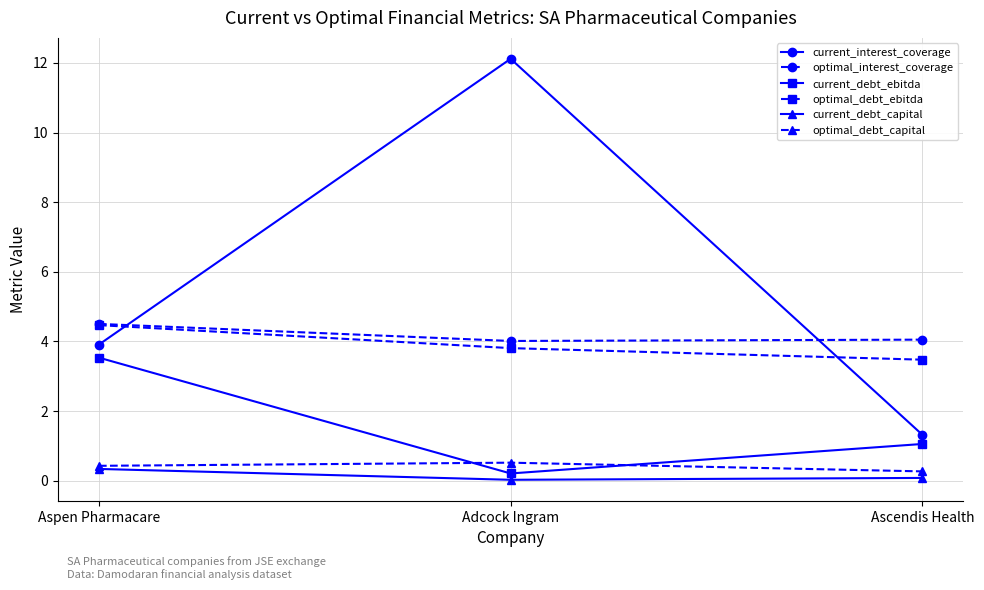

What is the lowest value of the current_debt_ebitda series?

0.2